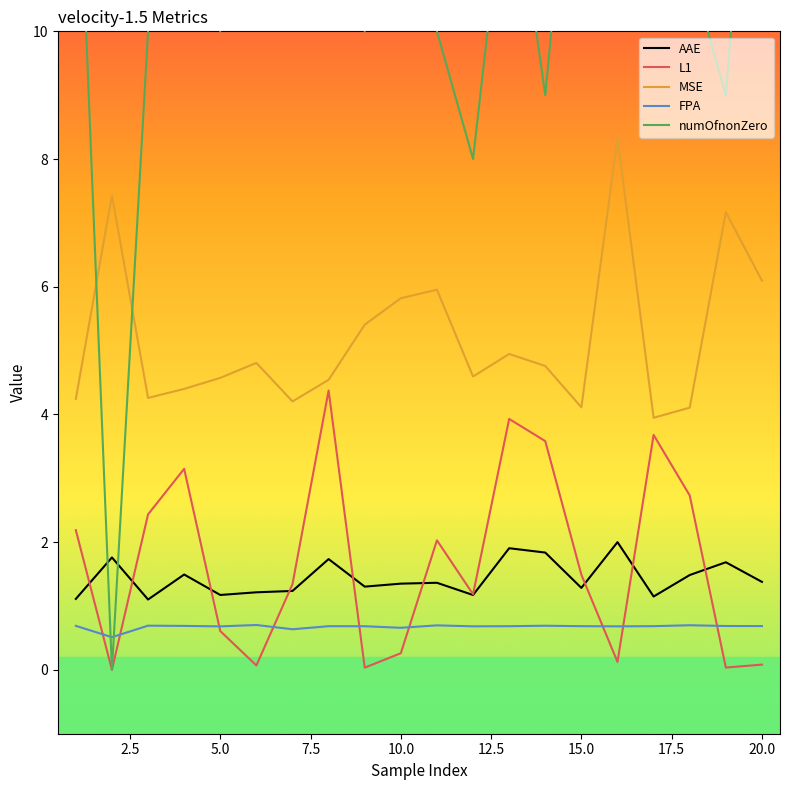

Rank the categories by MSE value from lowest to highest.

17, 18, 15, 7, 1, 3, 4, 8, 5, 12, 14, 6, 13, 9, 10, 11, 20, 19, 2, 16